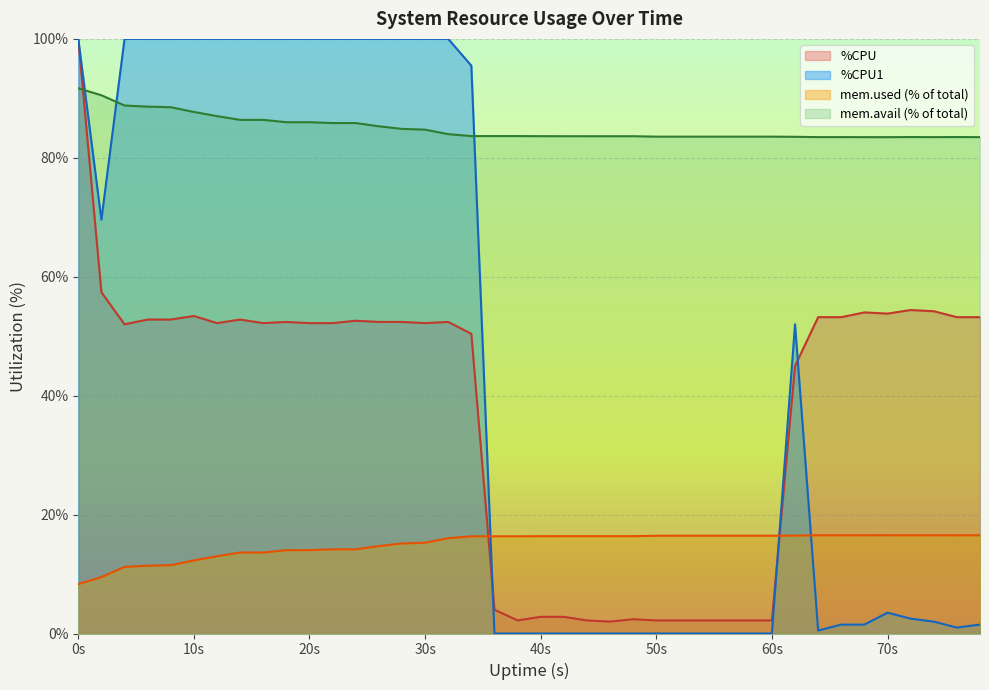

Which series has the largest range (max minus min)?

%CPU1